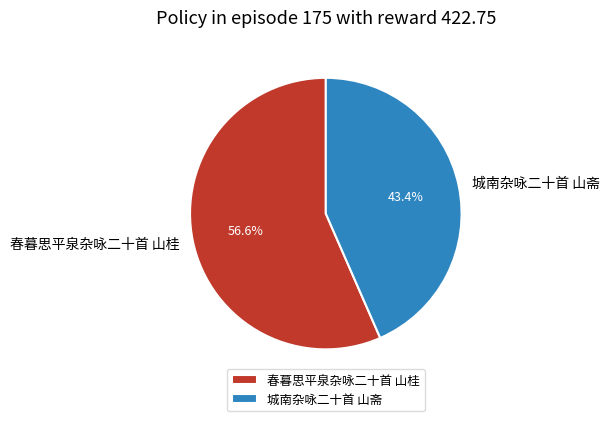

Does any single category account for the majority?

Yes